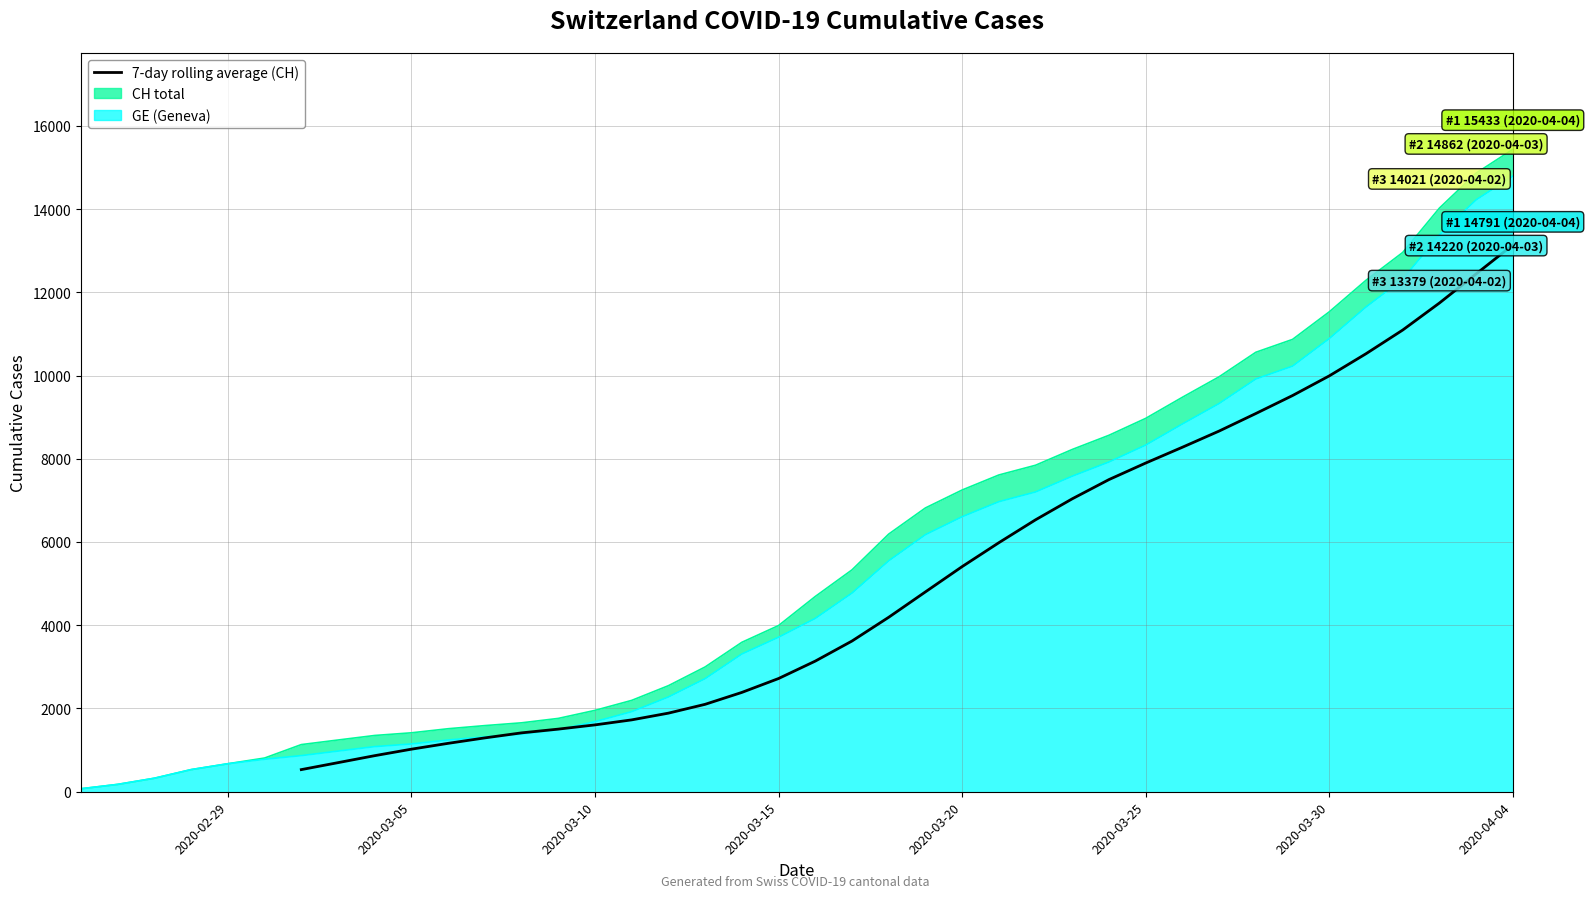

How many data points are less than 3138?

14